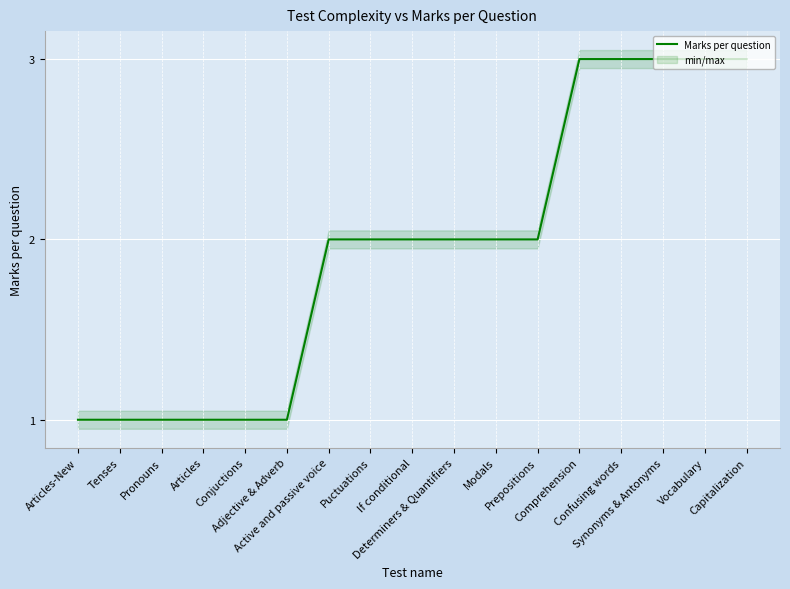

Read the value at Capitalization.

3